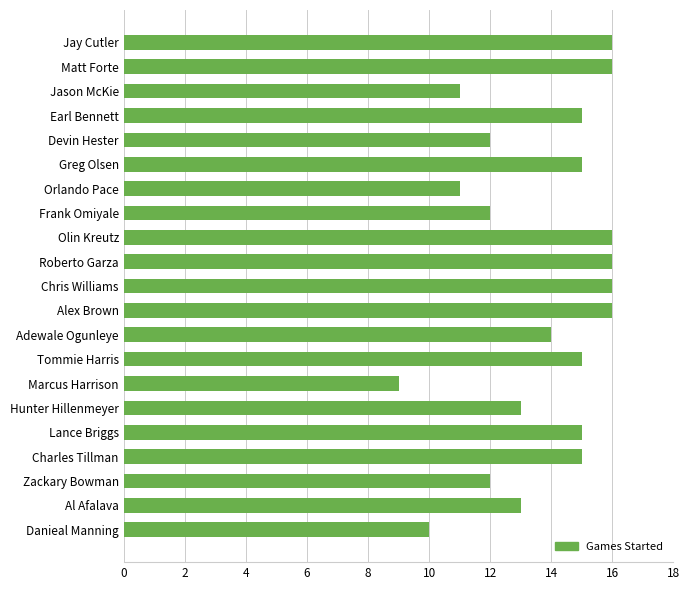

What is the label of the 9th bar from the bottom?

Adewale Ogunleye